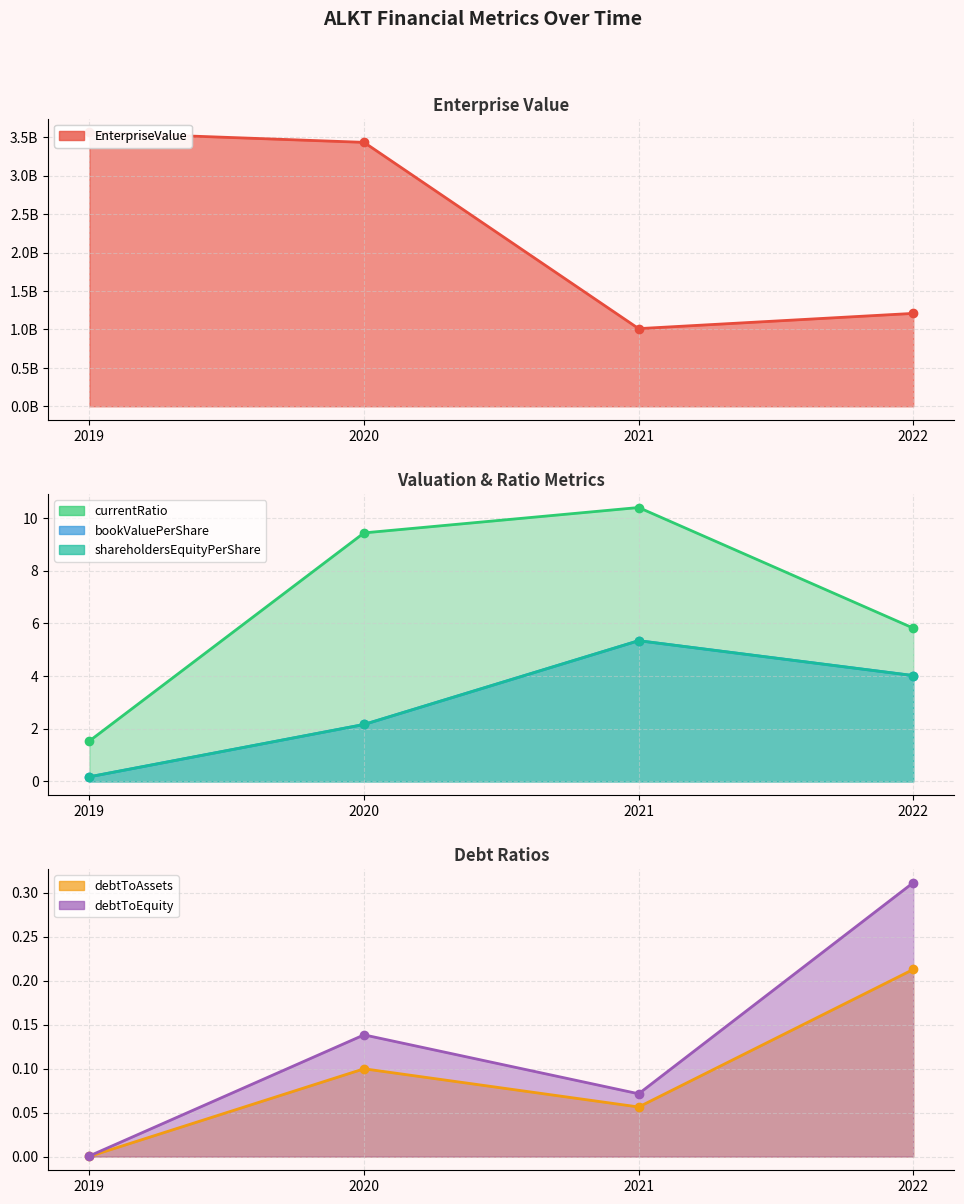

What is the difference between the second highest and minimum values in the bookValuePerShare series?

3.8